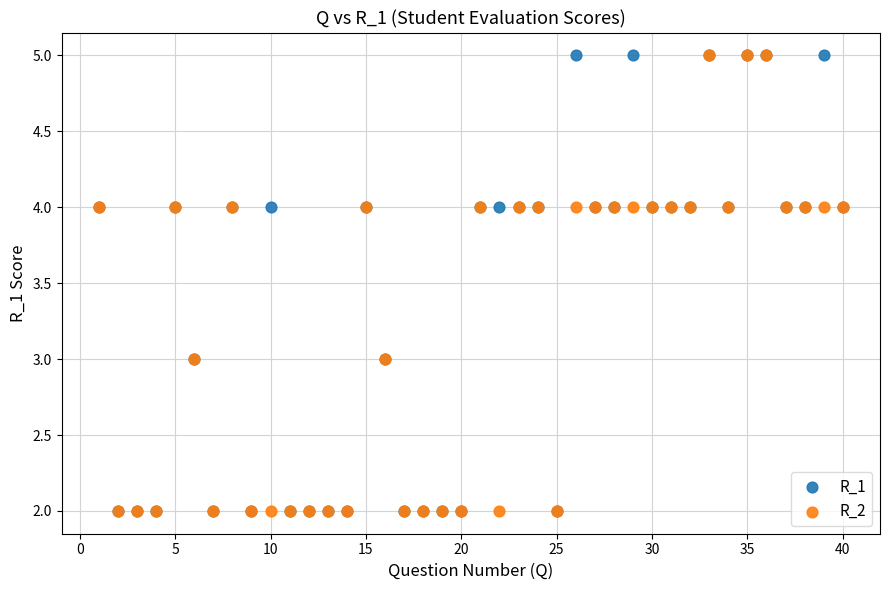

What are all the series names shown in the legend?

R_1, R_2